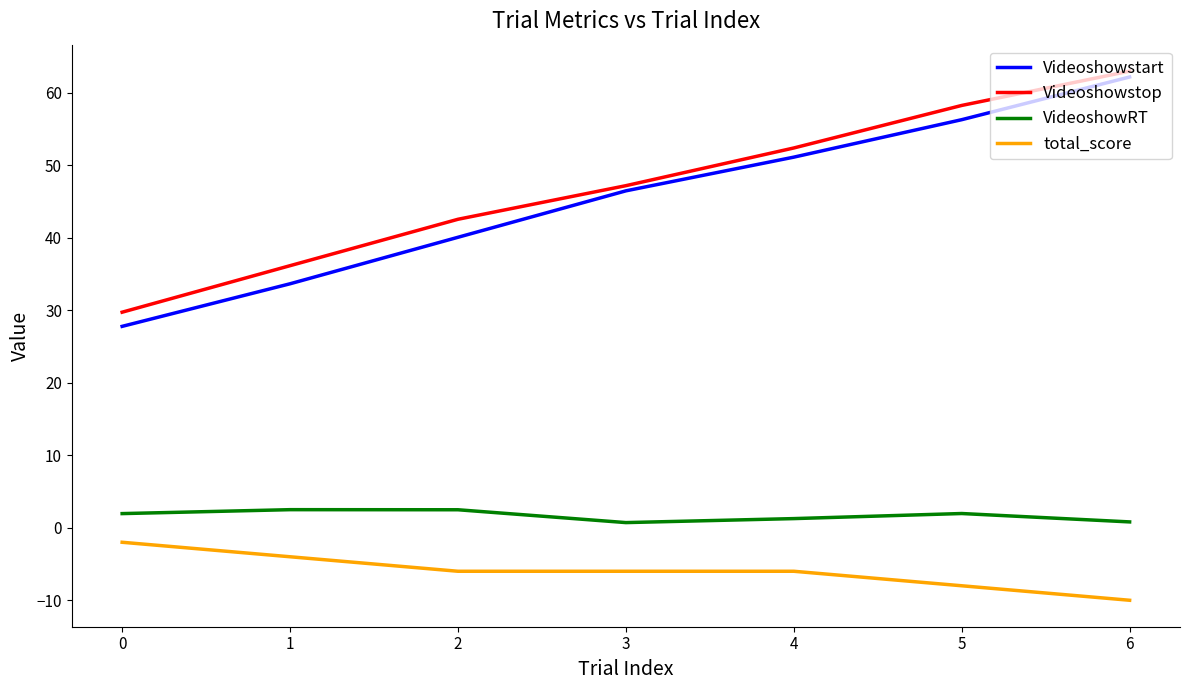

The value of total_score at 6 is -15.3. True or false?

False